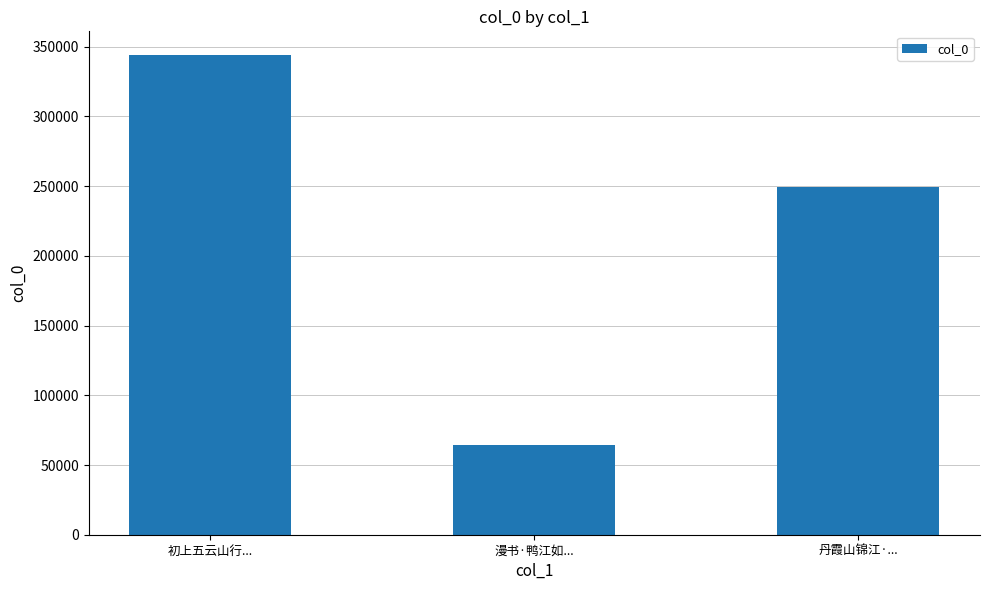

What is the label of the 3rd bar from the left?

丹霞山锦江·...